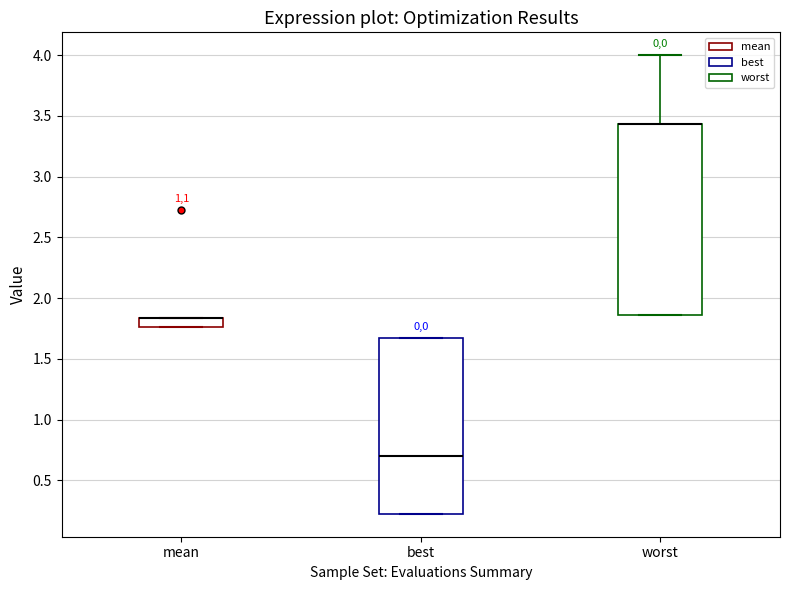

Comparing the boxes themselves (not the whiskers), which one is the tallest?

worst